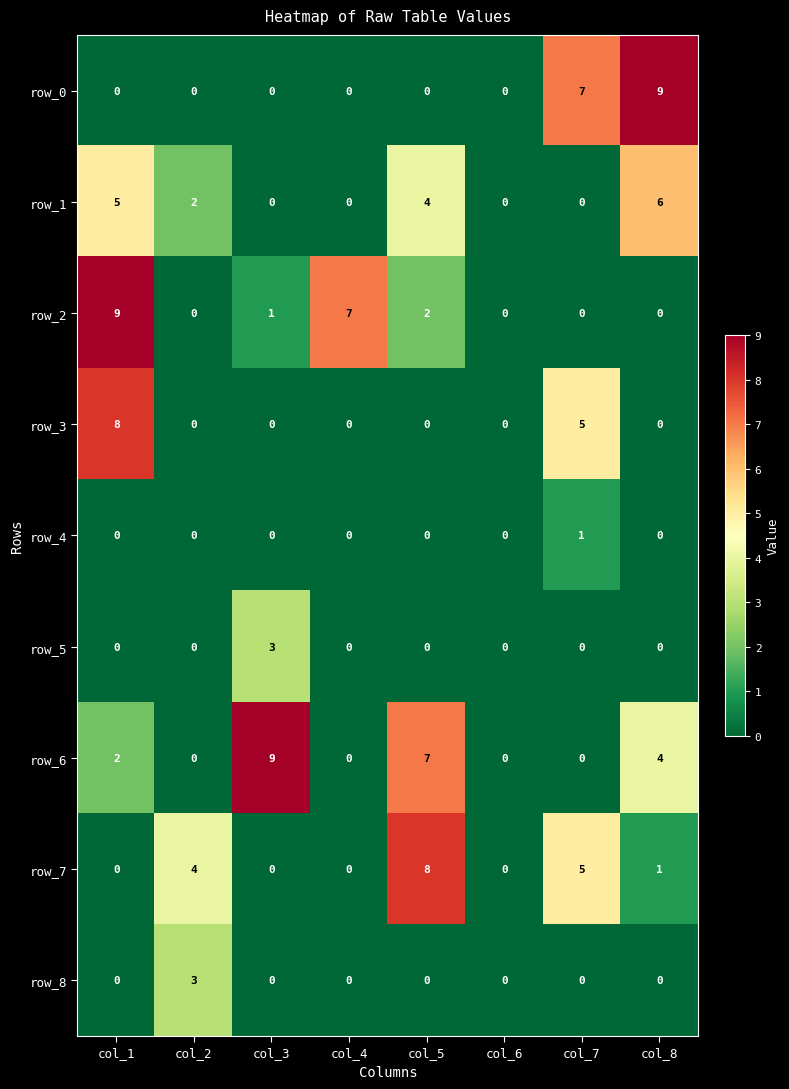

Where is row_3 nearest to the value 4?

col_7